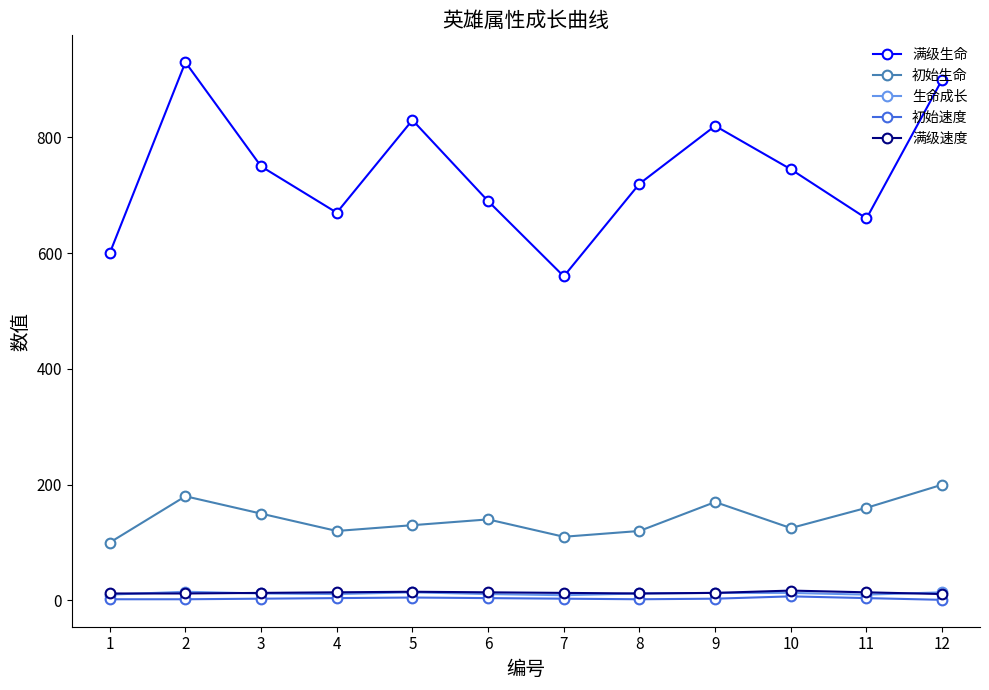

What is the greatest value displayed?

930